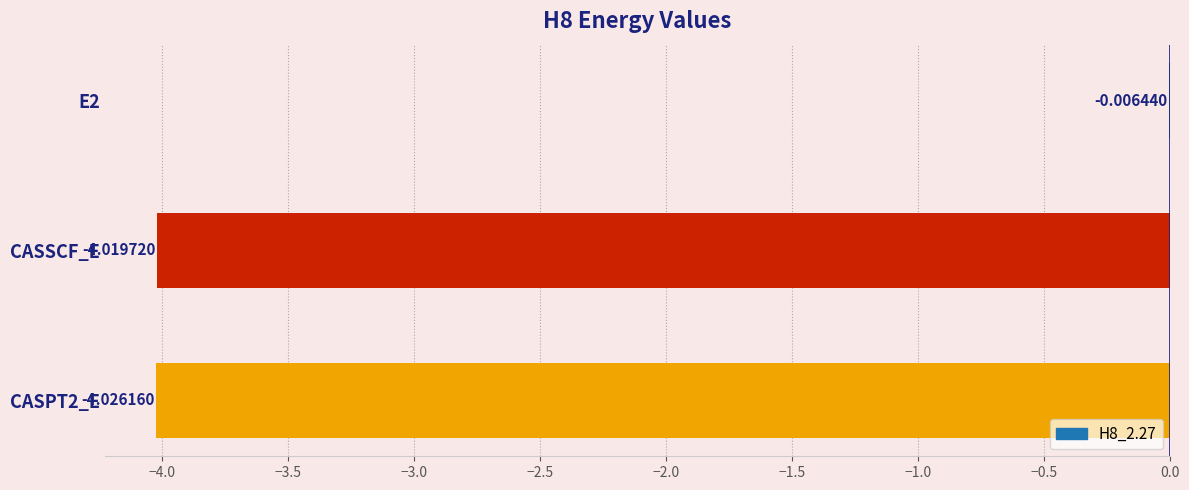

What is the sum of all values?

-8.1